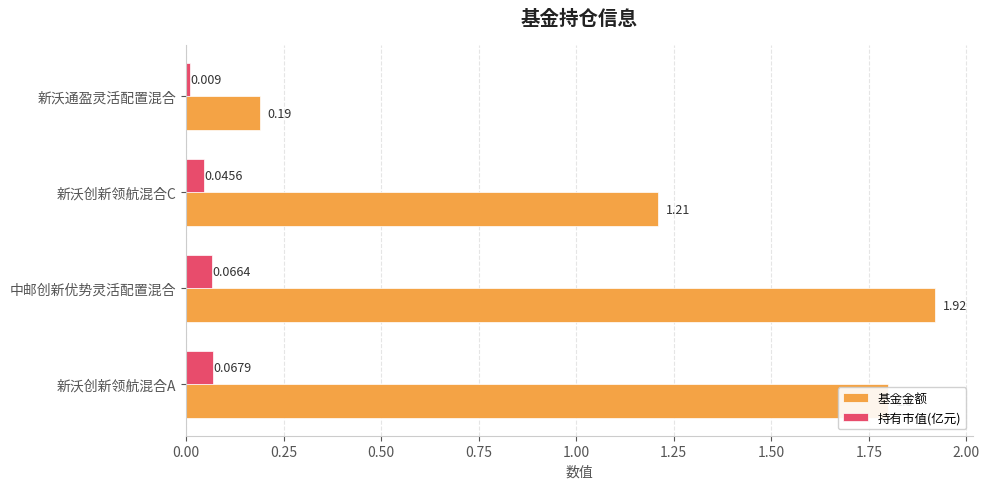

Is the value of 基金金额 at 新沃创新领航混合A greater than the value of 持有市值(亿元) at 中邮创新优势灵活配置混合?

Yes